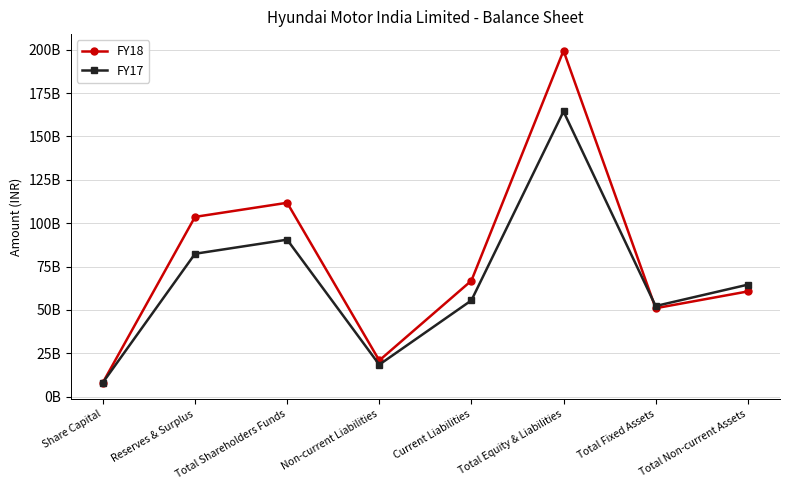

Is this an area chart (filled region under the line)?

No